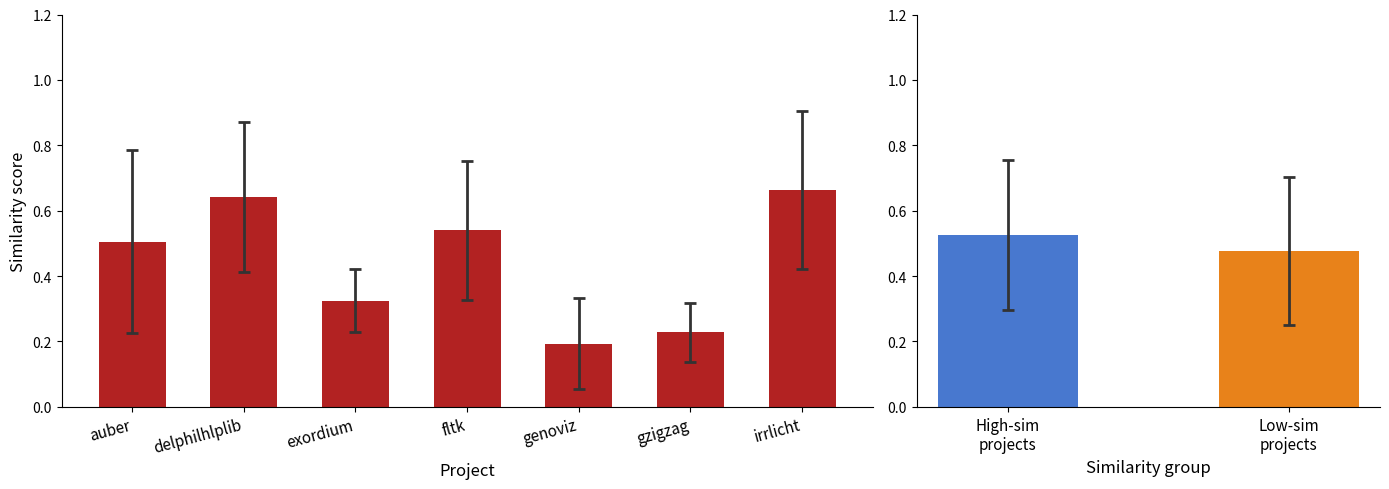

What is the maximum value shown in the chart?

0.7